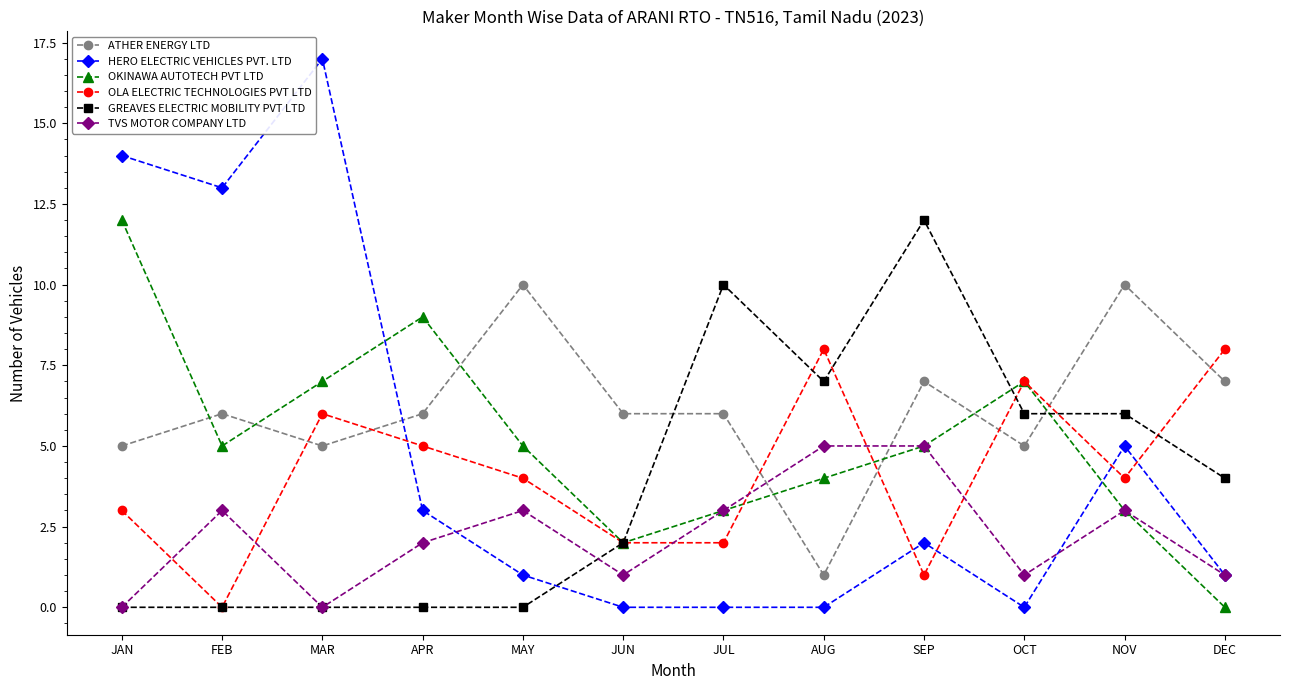

At APR, list the series in order from smallest to largest.

GREAVES ELECTRIC MOBILITY PVT LTD, TVS MOTOR COMPANY LTD, HERO ELECTRIC VEHICLES PVT. LTD, OLA ELECTRIC TECHNOLOGIES PVT LTD, ATHER ENERGY LTD, OKINAWA AUTOTECH PVT LTD